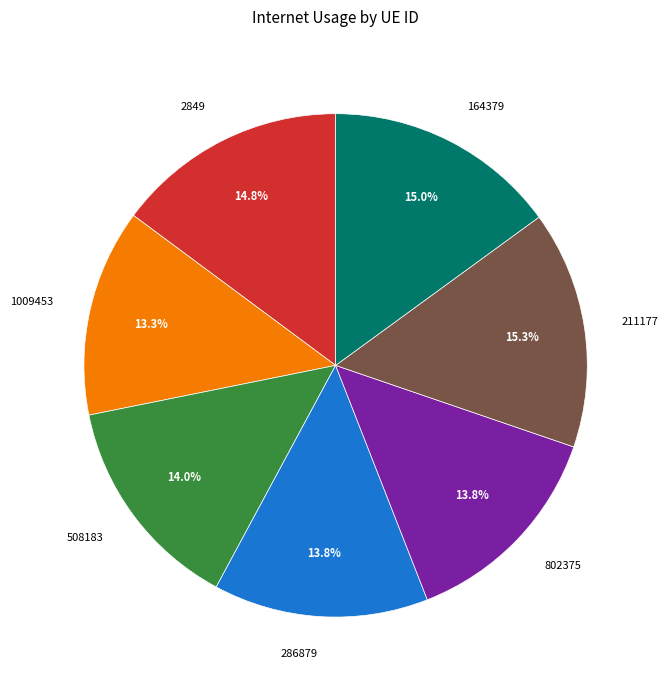

To the nearest percent, what is the combined percentage of 2849 and 211177?

30%